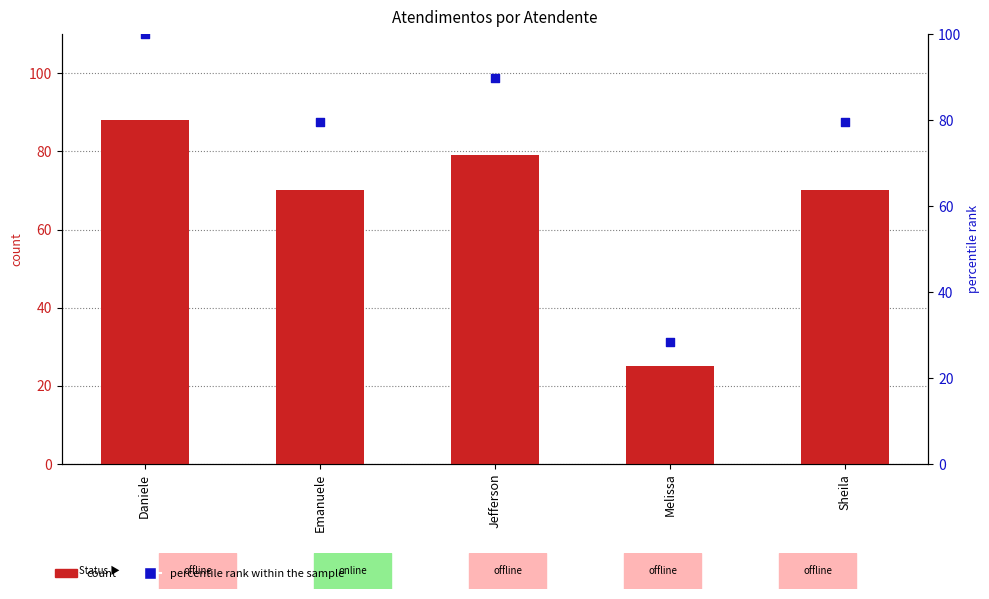

At how many categories does at least one series exceed 51?

4